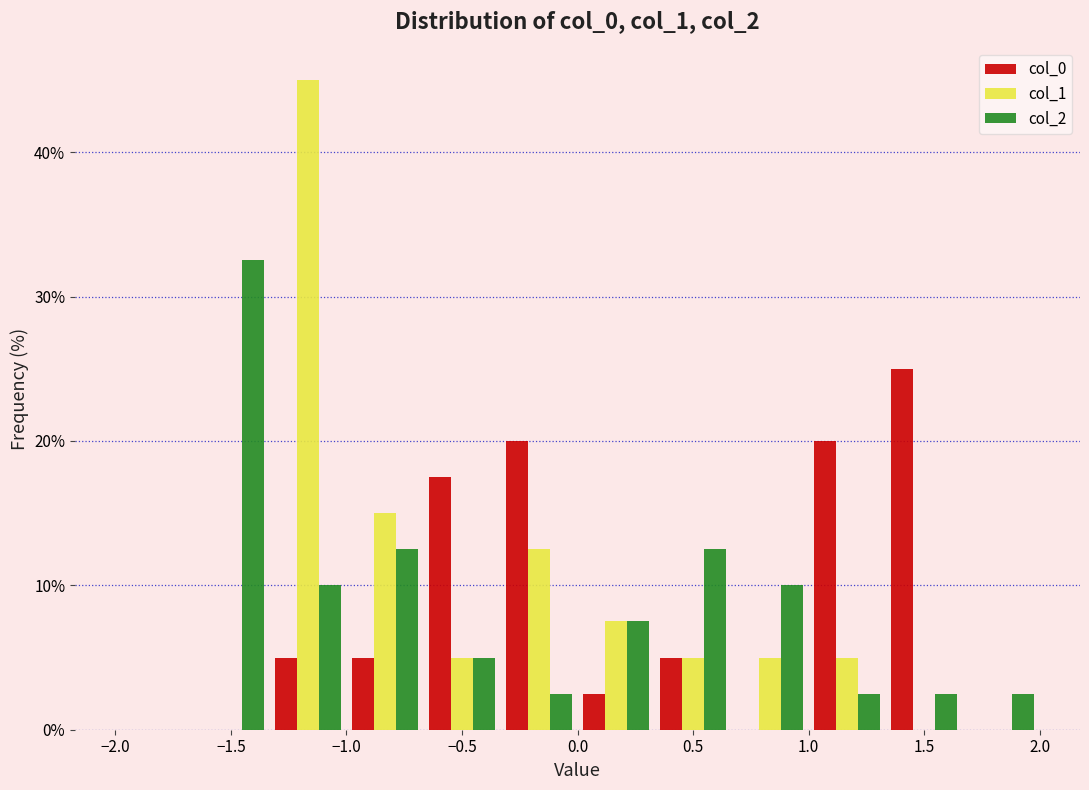

Reading left to right, list every range on the x-axis with the height of the bar of each series over it. Neither the bar edges nor the heights are printed on the chart, so give them approximately, as read against the axes.

-2.00 to -1.65: col_0=0	col_1=0	col_2=0
-1.65 to -1.35: col_0=0	col_1=0	col_2=33
-1.35 to -1.00: col_0=5	col_1=45	col_2=10
-1.00 to -0.65: col_0=5	col_1=15	col_2=13
-0.65 to -0.35: col_0=18	col_1=5	col_2=5
-0.35 to 0.00: col_0=20	col_1=13	col_2=3
0.00 to 0.35: col_0=3	col_1=8	col_2=8
0.35 to 0.65: col_0=5	col_1=5	col_2=13
0.65 to 1.00: col_0=0	col_1=5	col_2=10
1.00 to 1.35: col_0=20	col_1=5	col_2=3
1.35 to 1.65: col_0=25	col_1=0	col_2=3
1.65 to 2.00: col_0=0	col_1=0	col_2=3